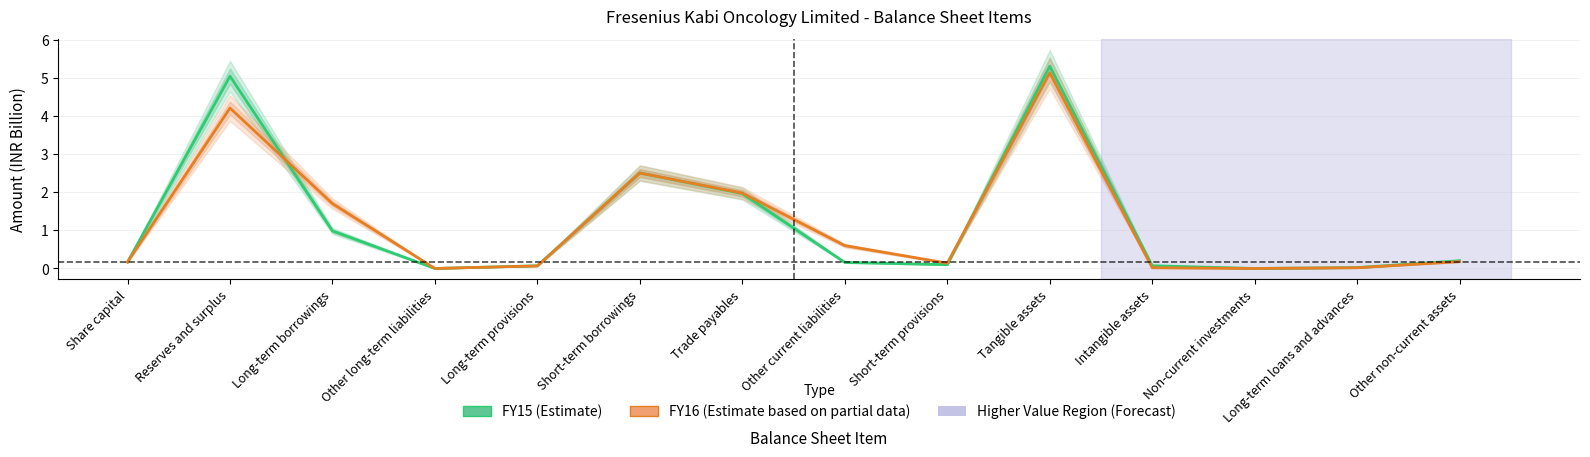

What is the approximate value of FY16 at Other non-current assets?

0.2